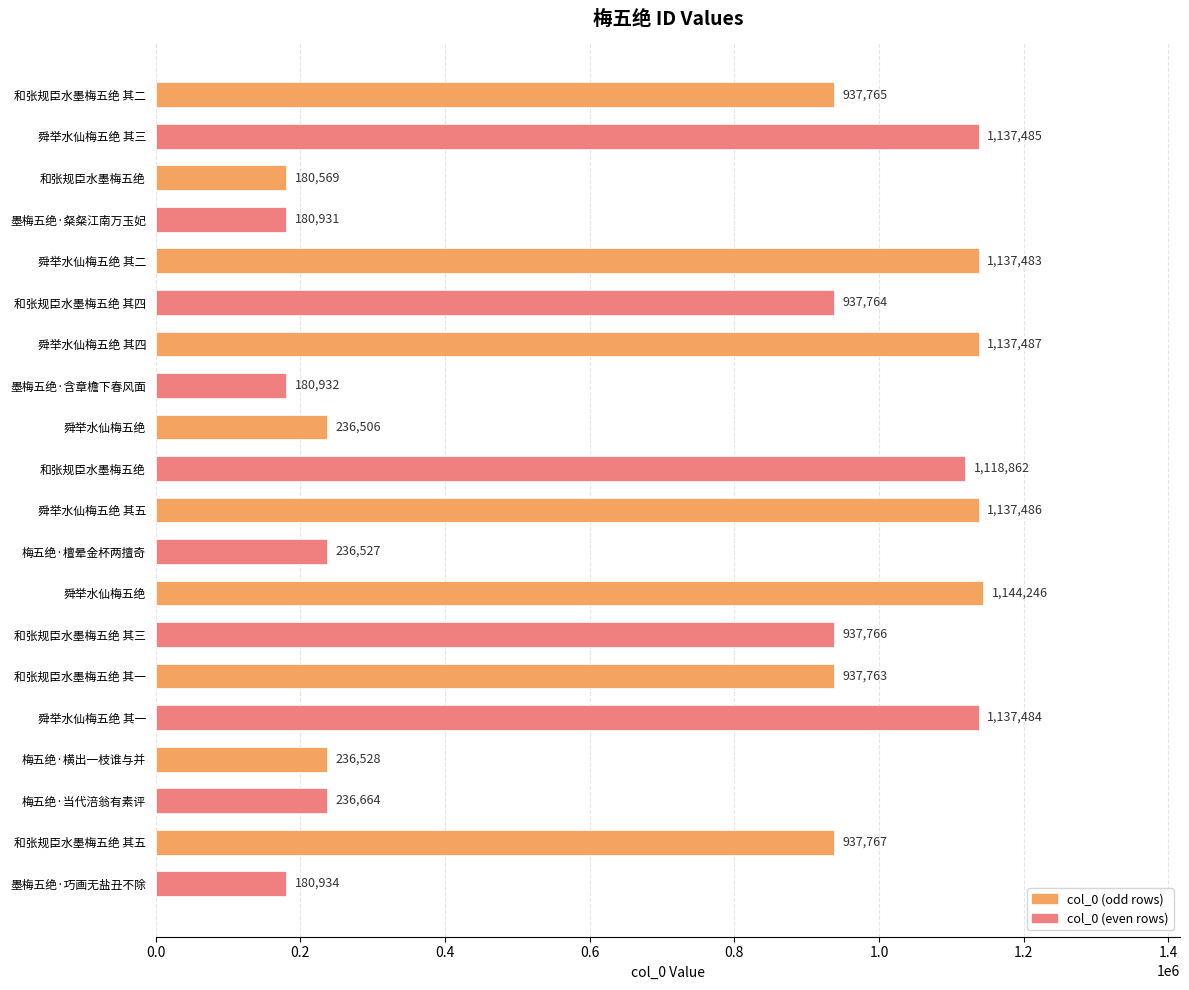

Where is the data nearest to the value 662407?

和张规臣水墨梅五绝 其一